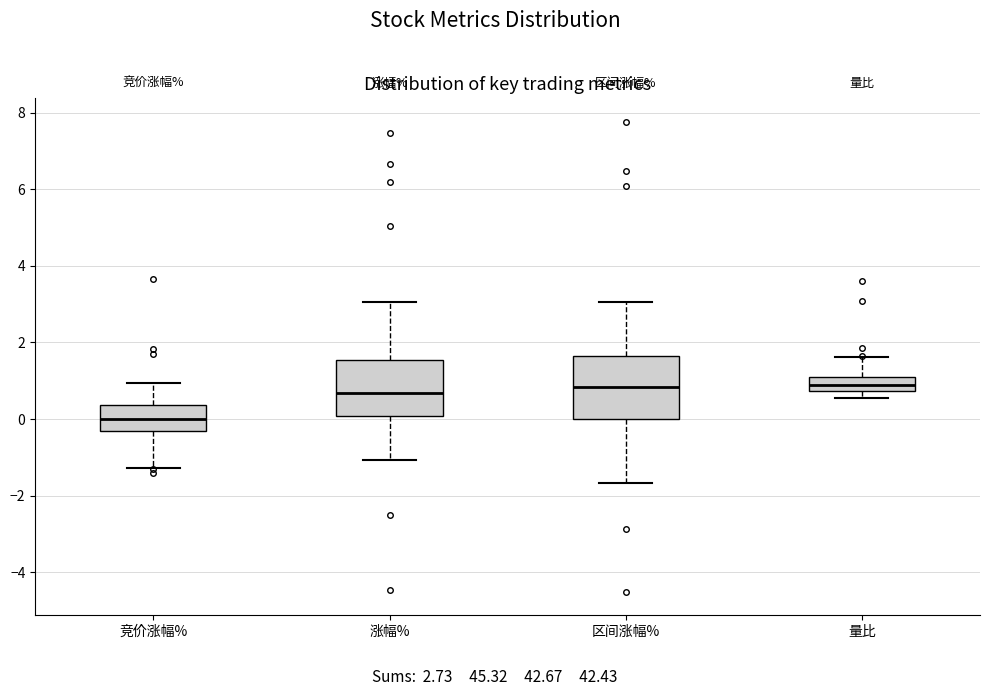

Reading left to right, read every box against the y-axis: the position of its median line, the range the box covers, and the ends of its whiskers. The values are not printed on the chart, so give them approximately, as read against the axis.

竞价涨幅%: median 0.0, box -0.2 to 0.4, whiskers -1.2 to 1.0
涨幅%: median 0.6, box 0.0 to 1.6, whiskers -1.0 to 3.0
区间涨幅%: median 0.8, box 0.0 to 1.6, whiskers -1.6 to 3.0
量比: median 0.8 (inside the box), box 0.8 to 1.0, whiskers 0.6 to 1.6